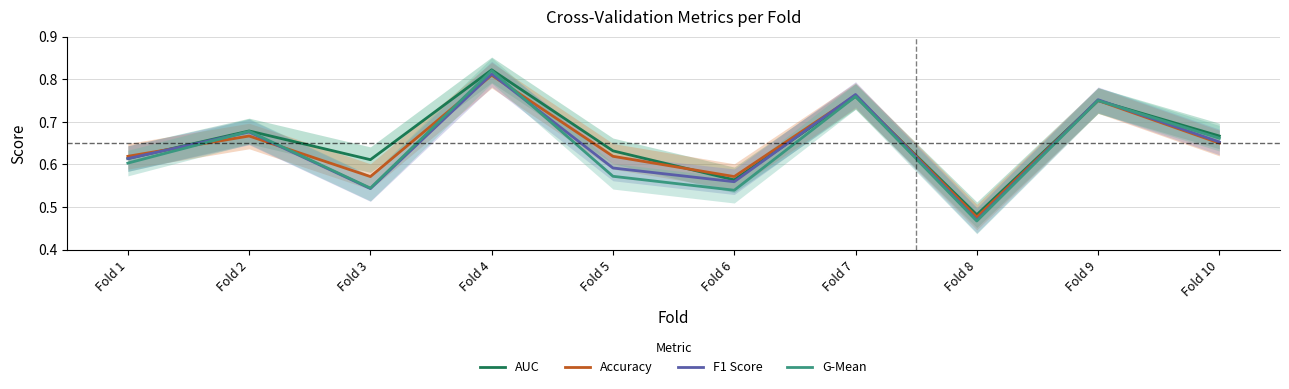

How many interior local valleys does the AUC series have?

3